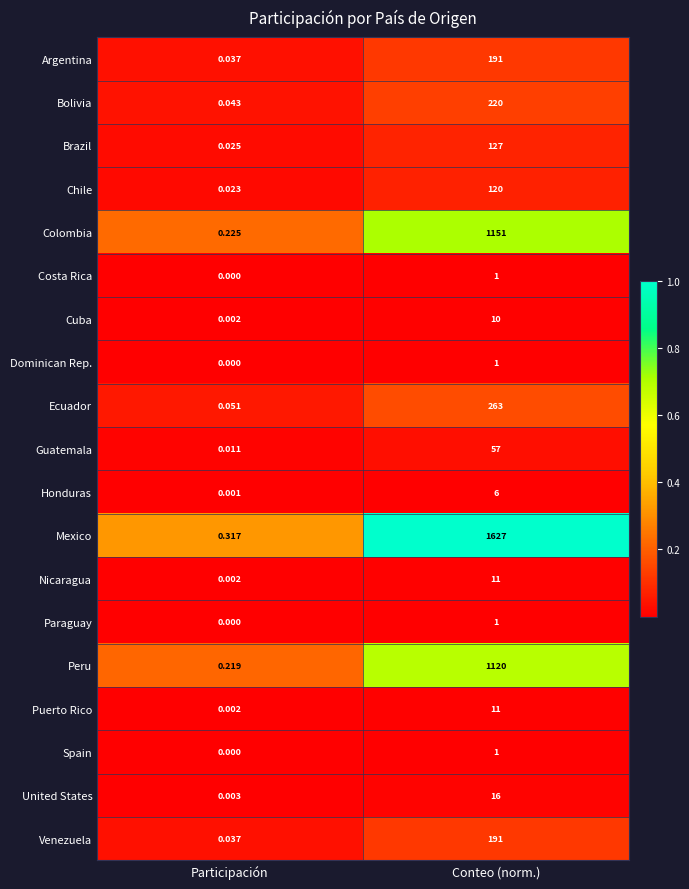

Which series changed the most between Participación and Conteo (norm.)?

Mexico